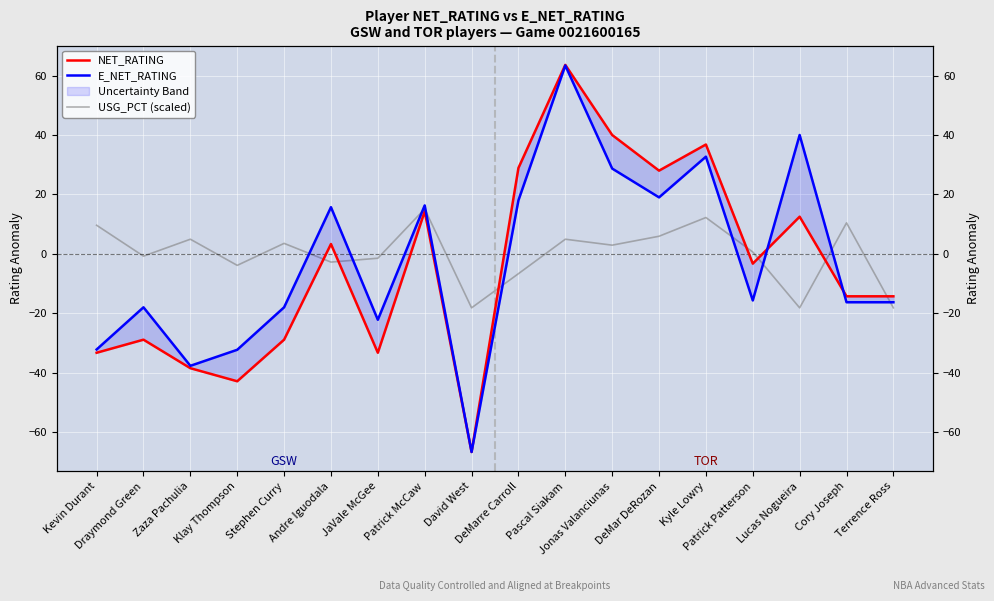

Reading left to right, extract all data points from this chart.

NET_RATING: -33.3	-28.9	-38.5	-42.9	-28.9	3.3	-33.3	14.3	-66.7	28.9	63.6	40.0	28.0	36.8	-3.3	12.5	-14.3	-14.3
E_NET_RATING: -32.2	-18.0	-37.7	-32.3	-18.0	15.7	-22.2	16.3	-66.7	18.0	63.4	28.7	19.0	32.7	-15.7	40.0	-16.3	-16.3
USG_PCT (scaled): 9.6	-0.8	4.9	-3.9	3.5	-2.8	-1.5	15.1	-18.2	-6.7	4.9	2.9	5.9	12.2	0.6	-18.2	10.4	-18.2